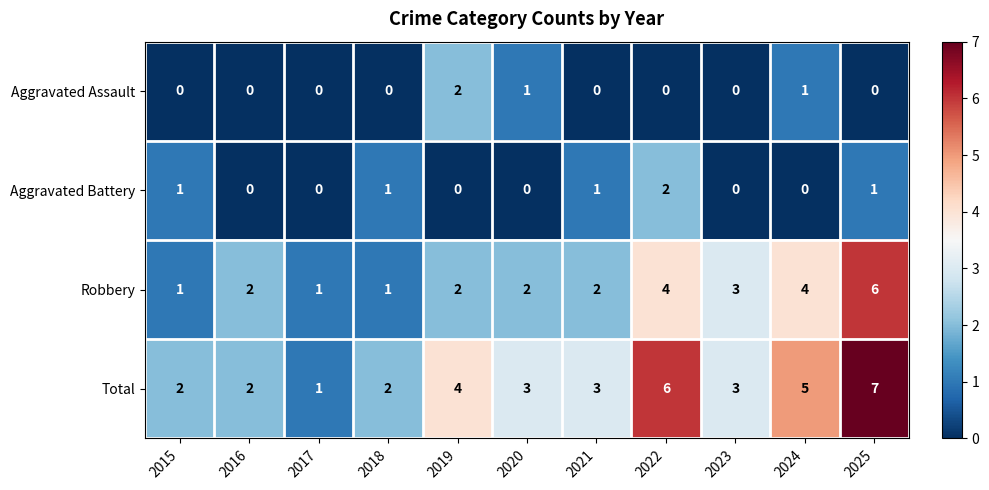

Count the Aggravated Assault values in the range 0 to 1.

10